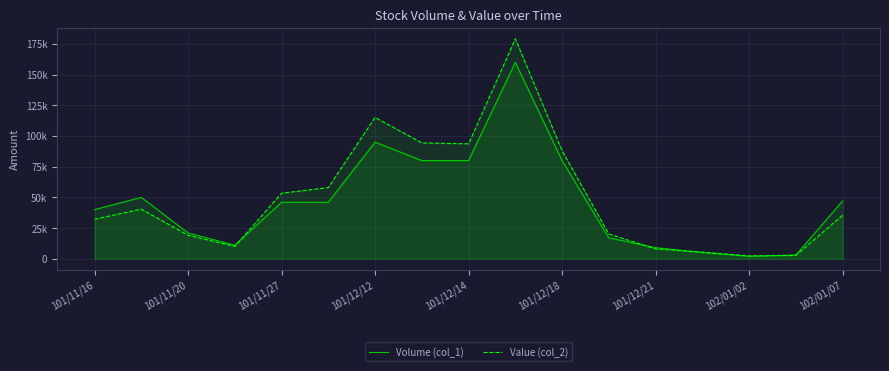

What is the label of the 12th point from the left?

11